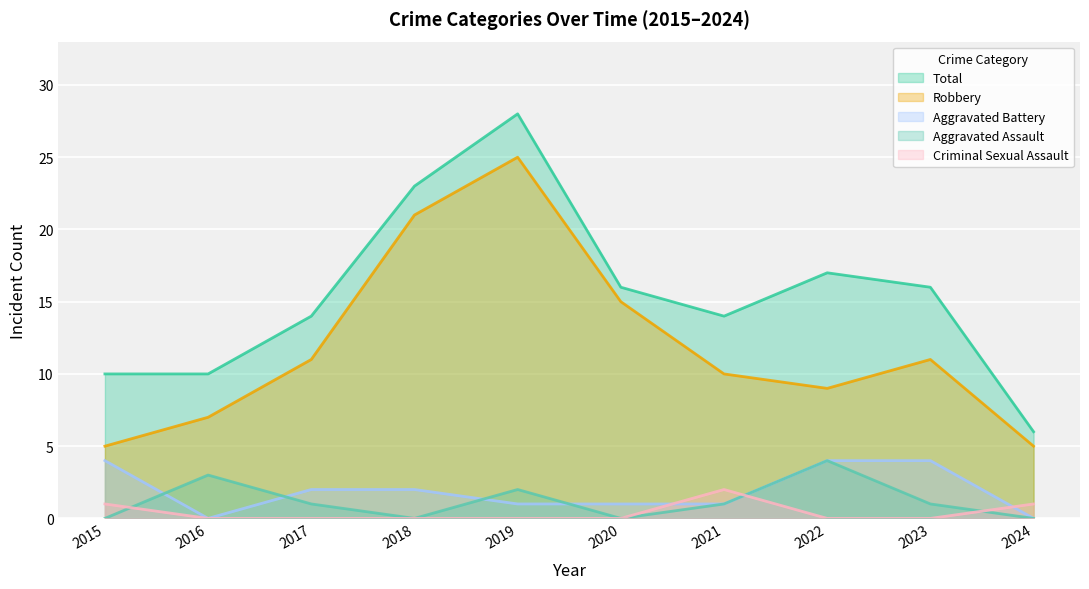

What are all the series names shown in the legend?

Total, Robbery, Aggravated Battery, Aggravated Assault, Criminal Sexual Assault